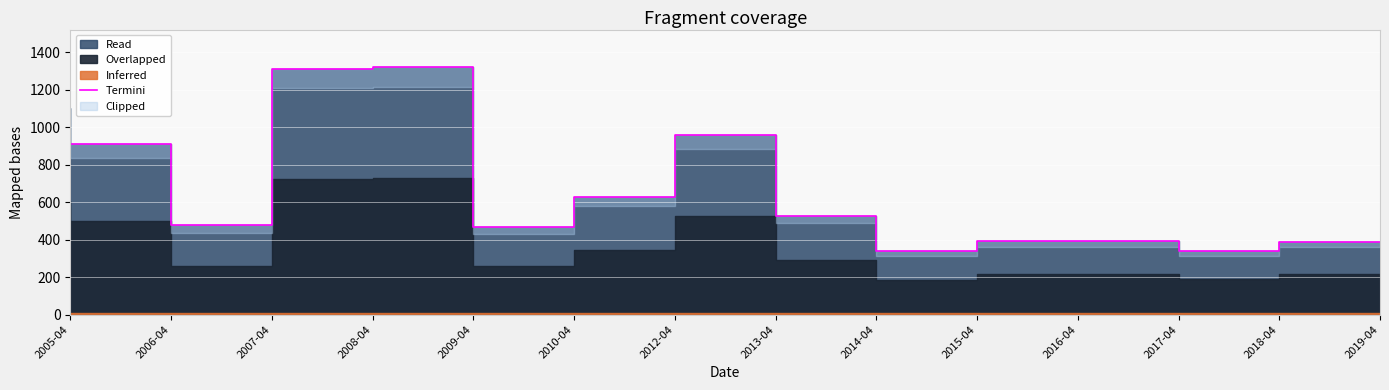

What value does the data have at 2014-04?

528.7